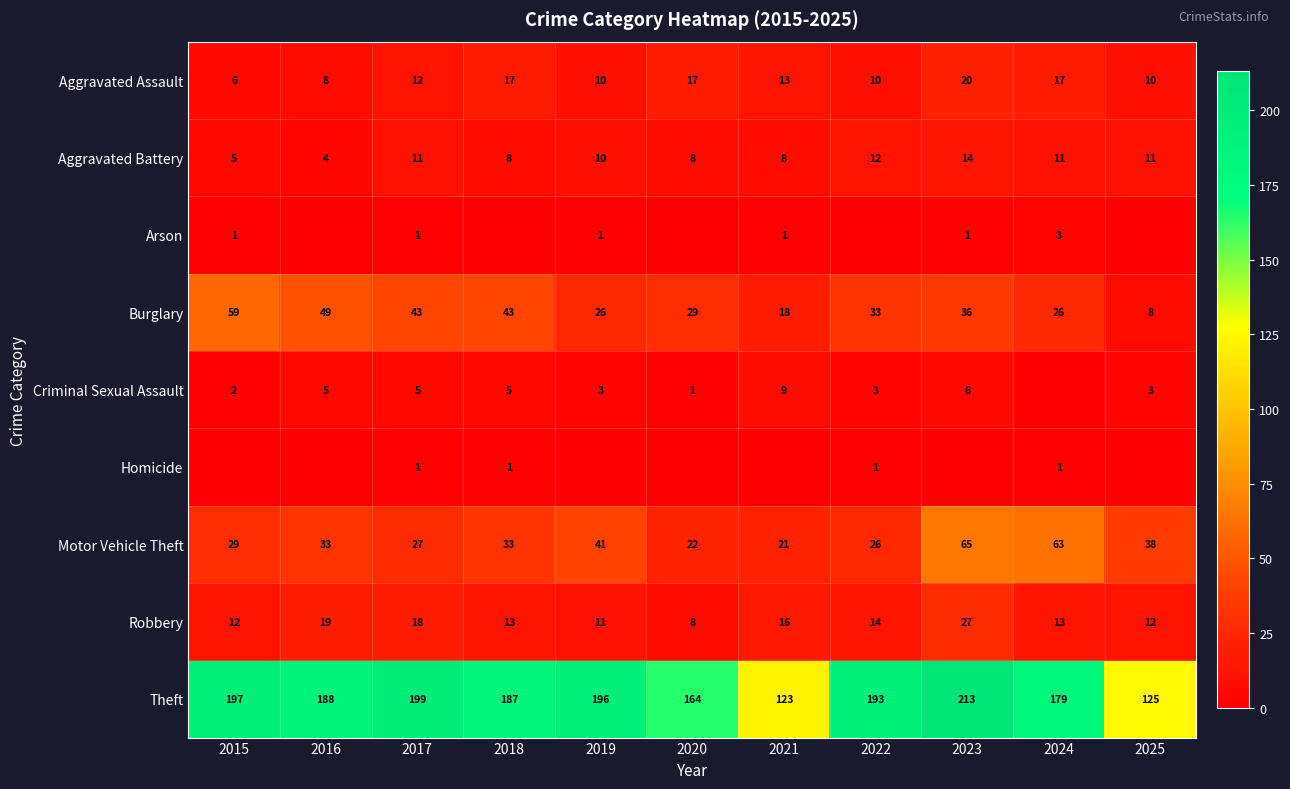

What value does the Aggravated Assault series have at 2022?

10